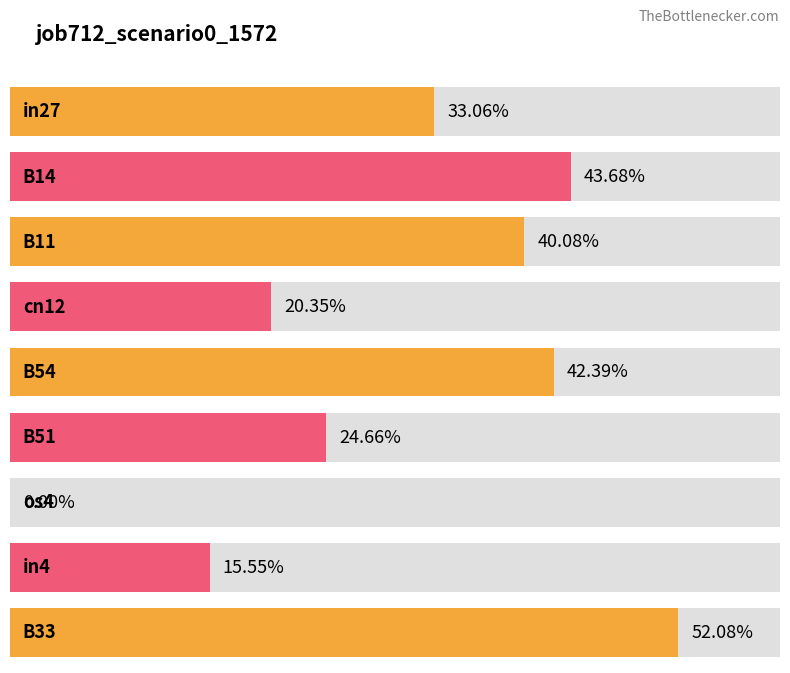

At which category does the chart reach its peak across all series?

B33